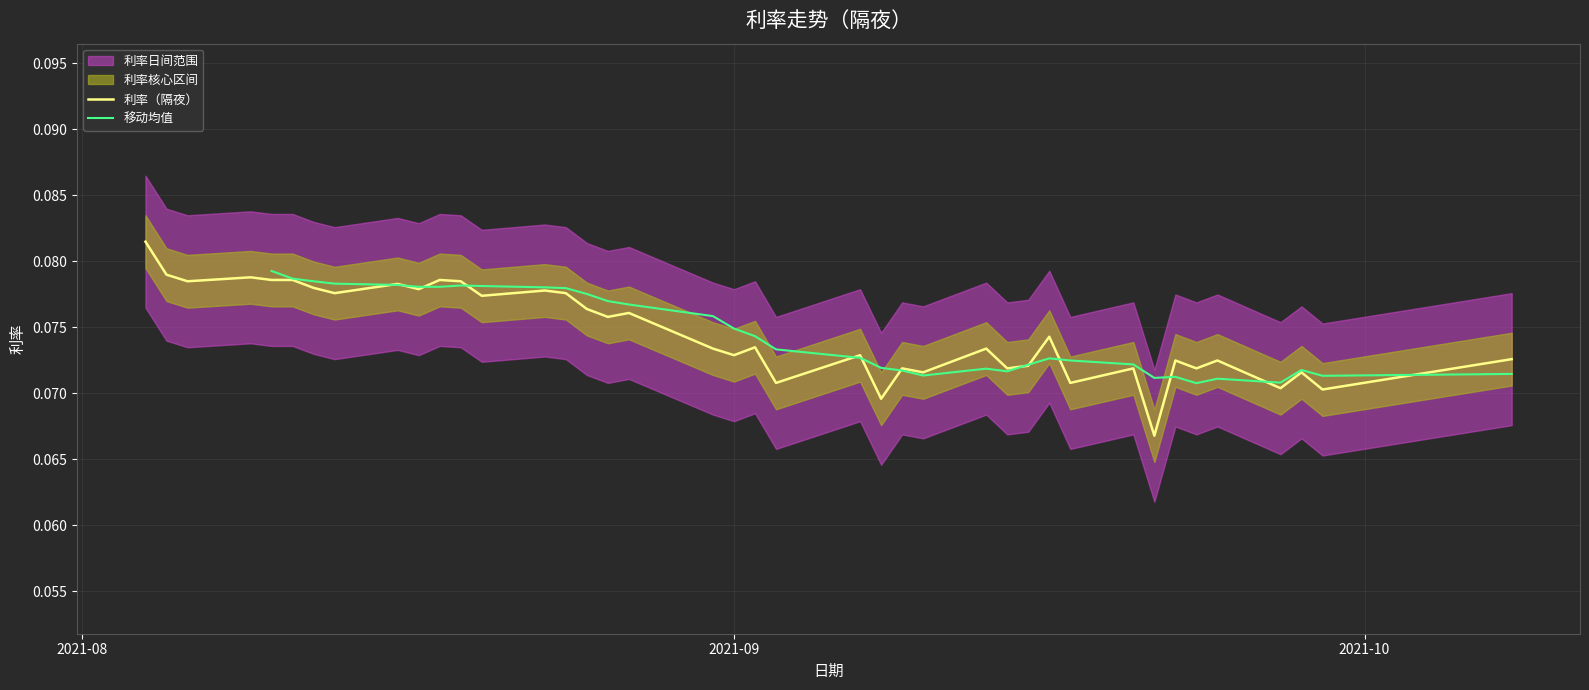

Where is the data nearest to the value 0?

7